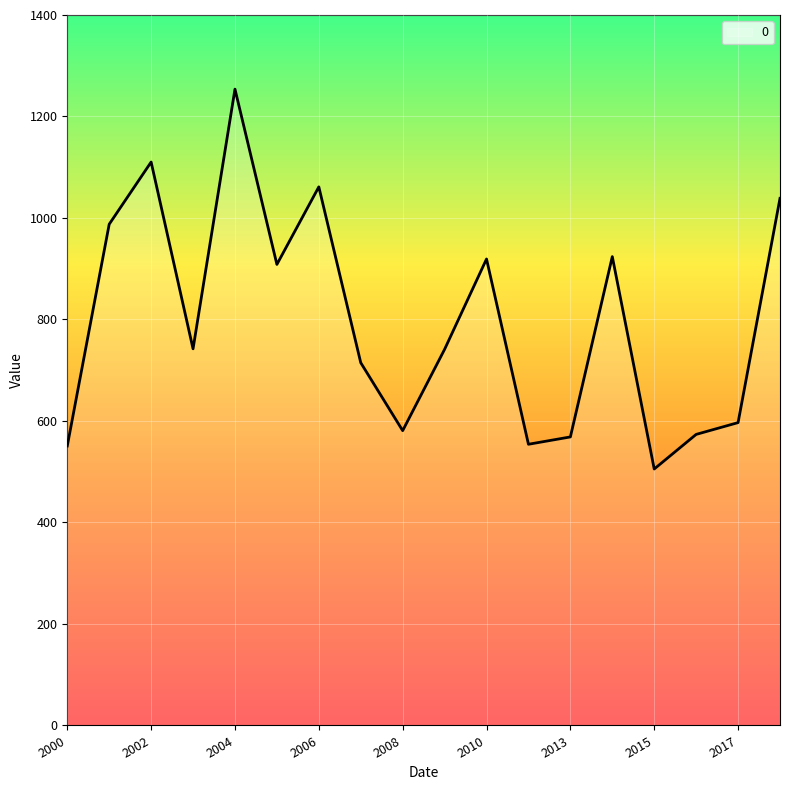

How many values exceed 742?

9